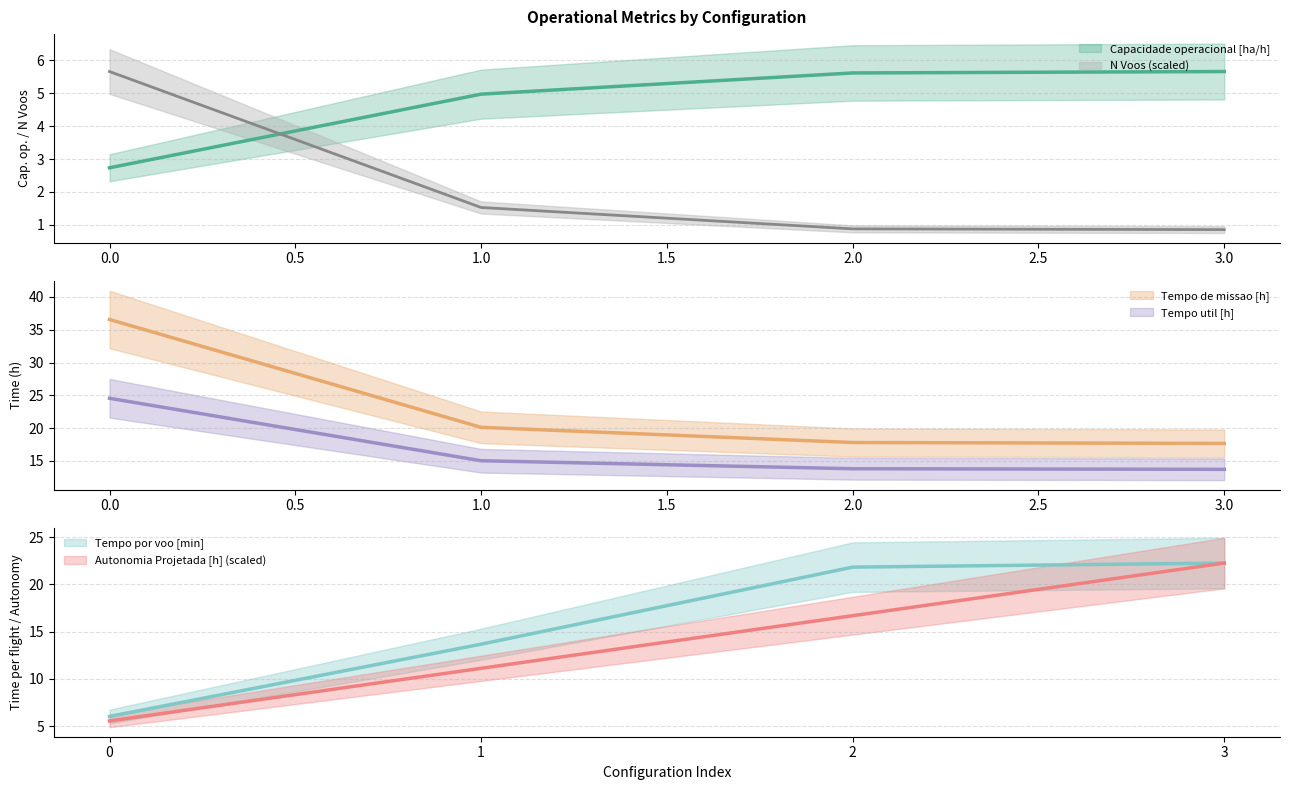

Between 2 and 0, which is larger?

2